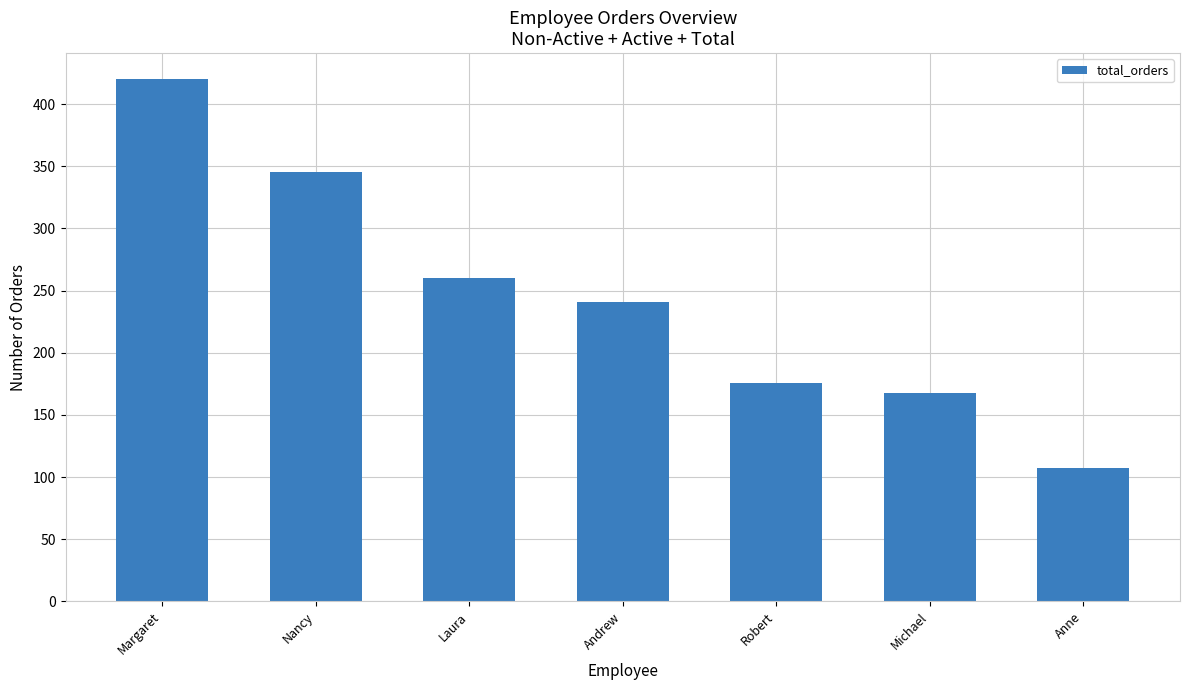

At which category does the chart reach its peak across all series?

Margaret